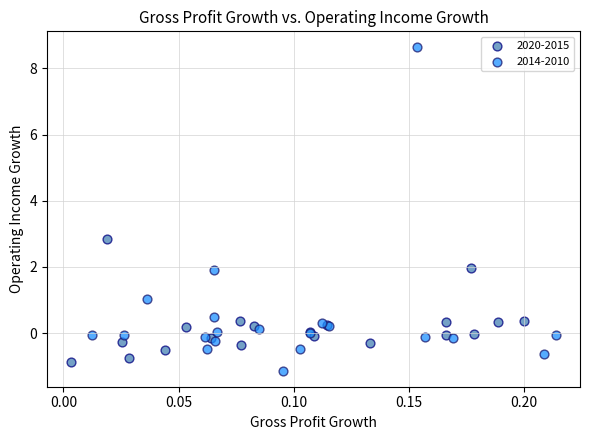

Which series contains the lowest Y value?

2014-2010